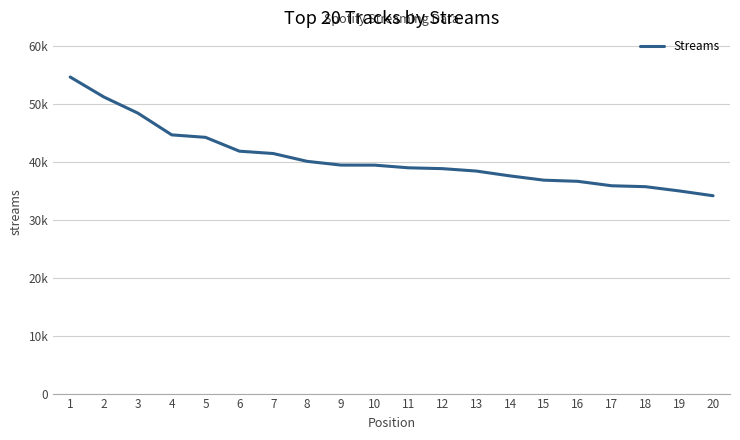

What is the smallest value displayed?

34130